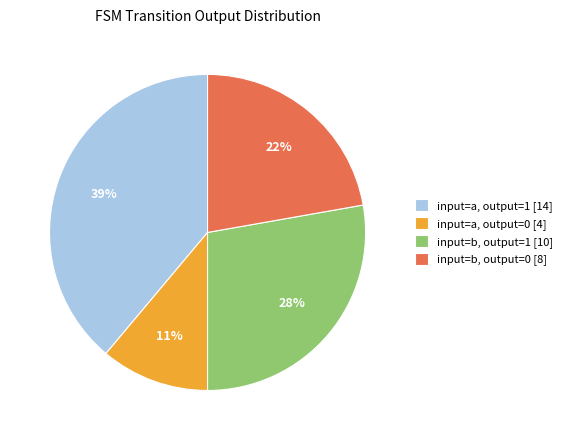

Which has a higher value, input=b, output=1 [10] or input=b, output=0 [8]?

input=b, output=1 [10]